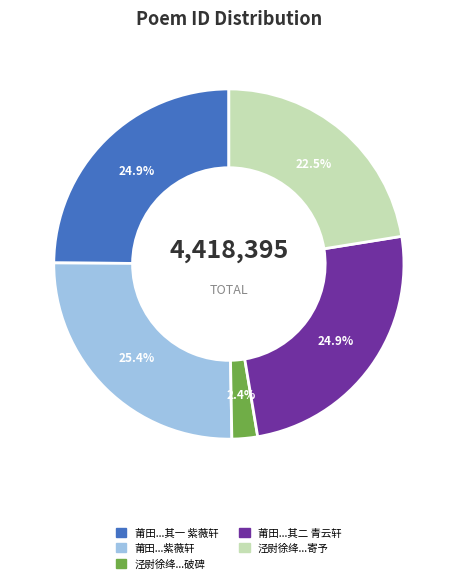

To the nearest percent, what is the average slice percentage?

20%